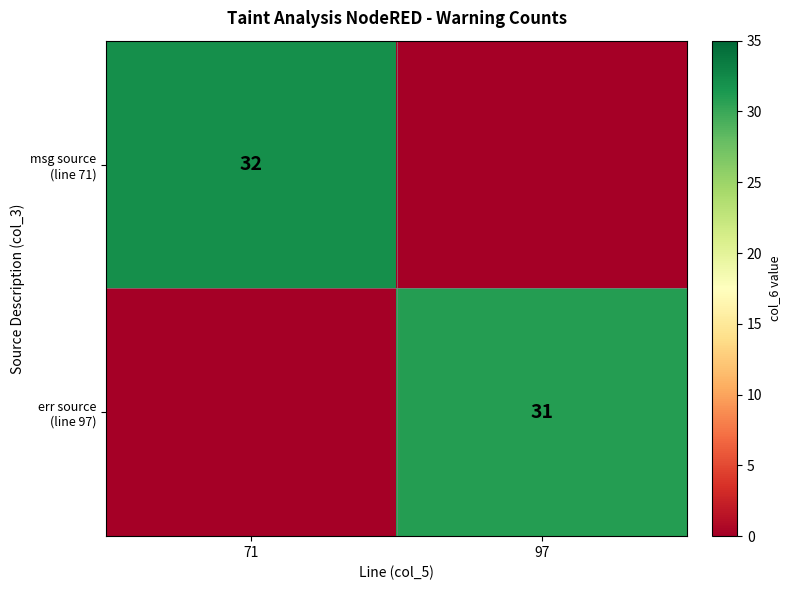

At which label is err source (line 97) closest to 15?

71